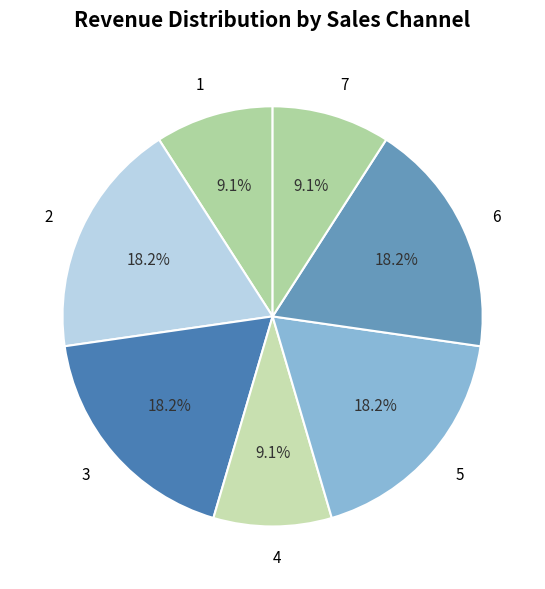

To the nearest percent, what is the difference between the largest and smallest slice percentages?

9%